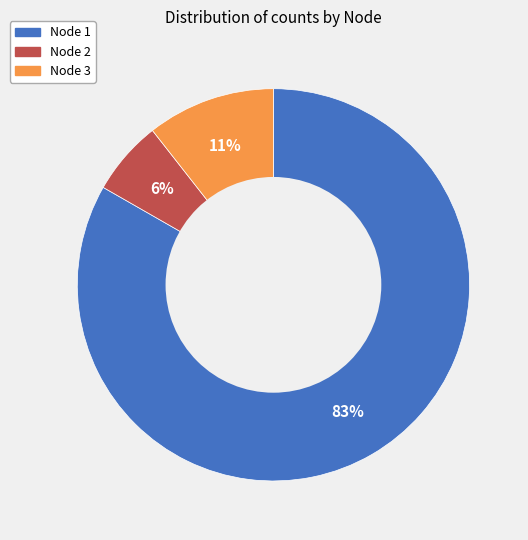

What percentage is the Node 2 slice, to the nearest percent?

6%